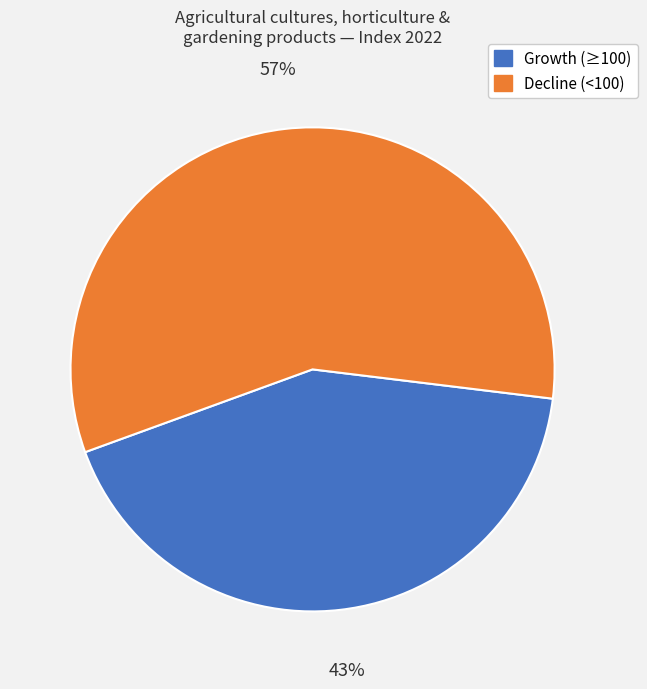

Does any single category account for the majority?

Yes